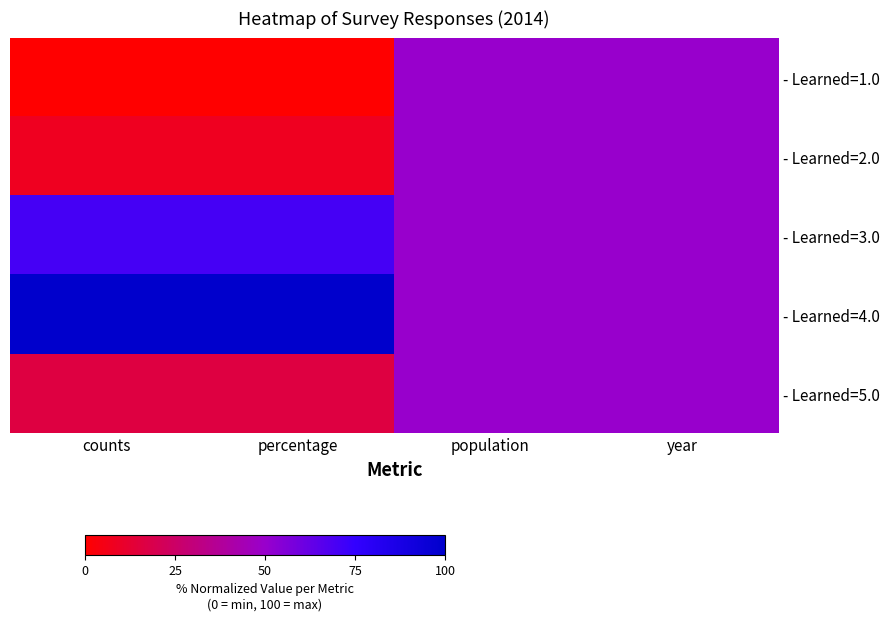

Rank the series at counts from highest to lowest value.

- Learned=4.0, - Learned=3.0, - Learned=5.0, - Learned=2.0, - Learned=1.0